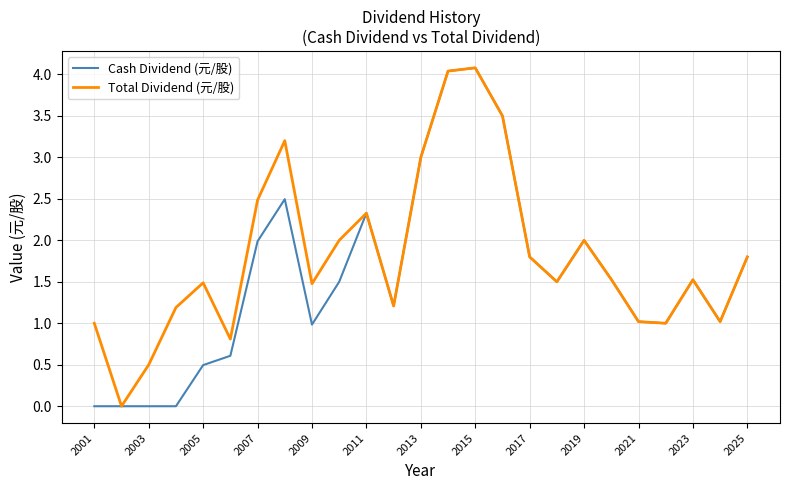

What is the maximum value shown in the chart?

4.1